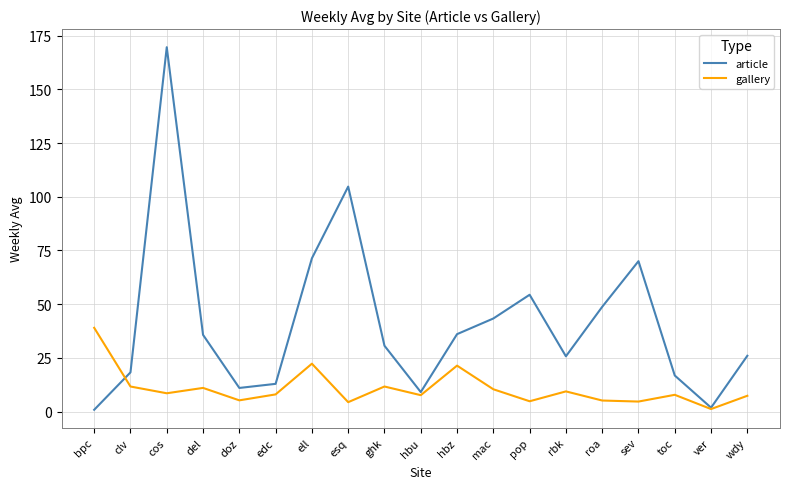

How many lines are shown in the chart?

2